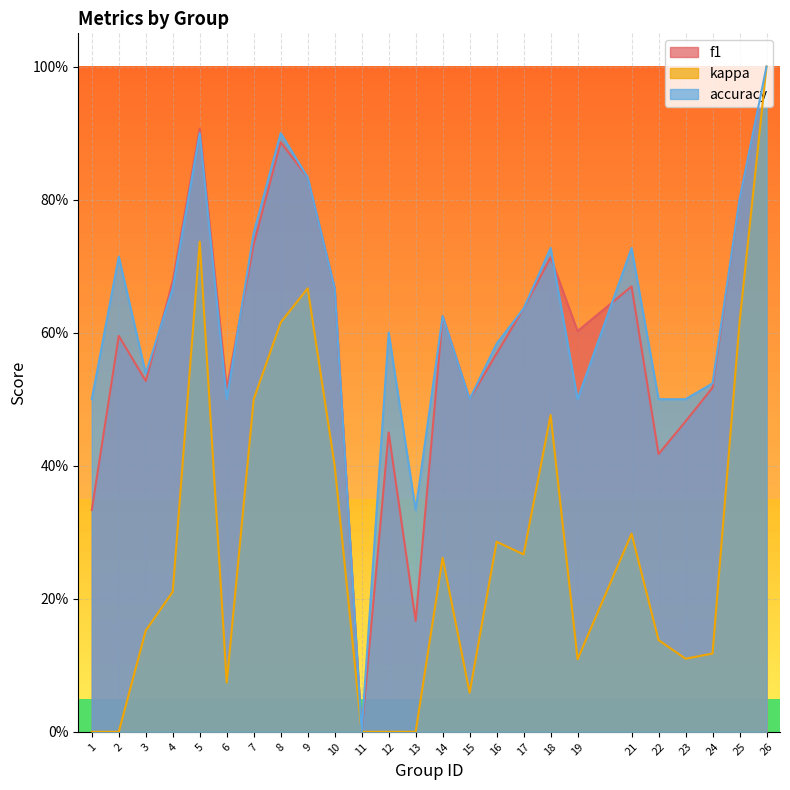

At which category does f1 reach its first local valley?

3